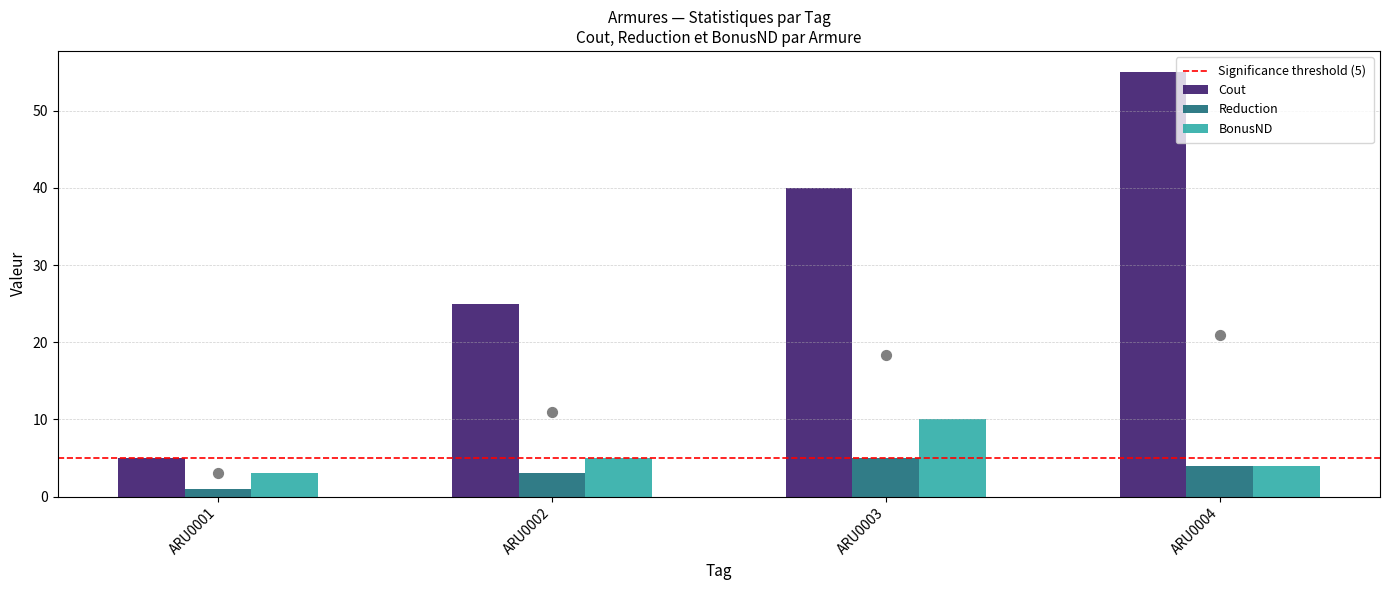

Which series has the widest spread of Y values?

Cout